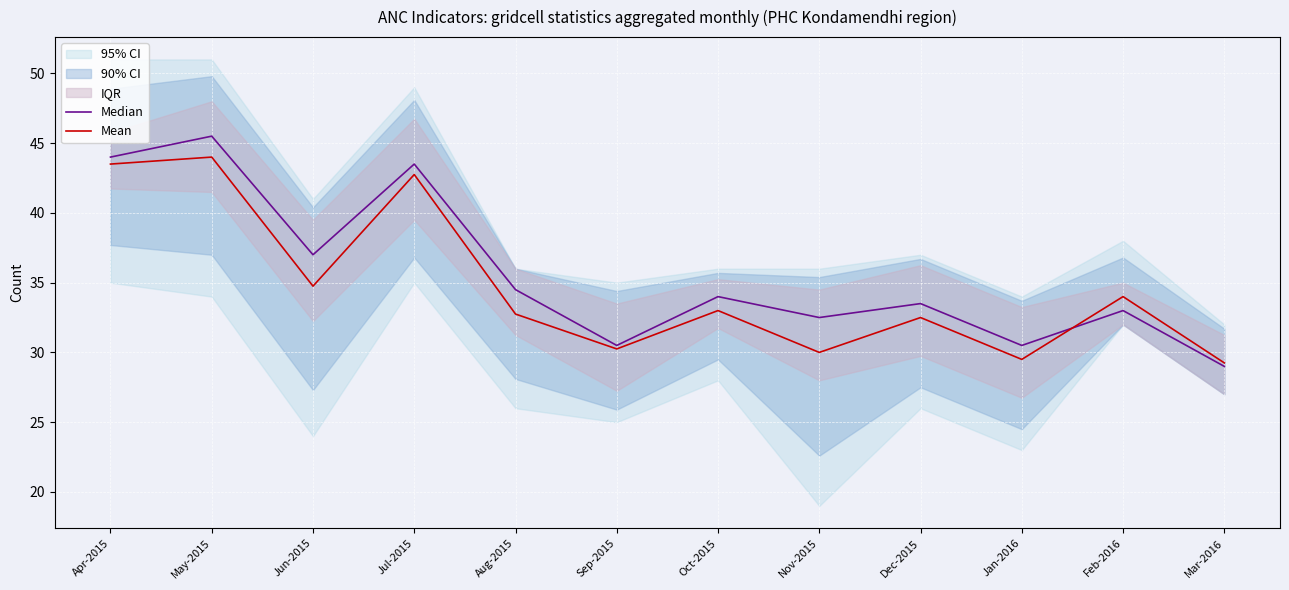

What is the difference between the Median values at Sep-2015 and Dec-2015?

3.0